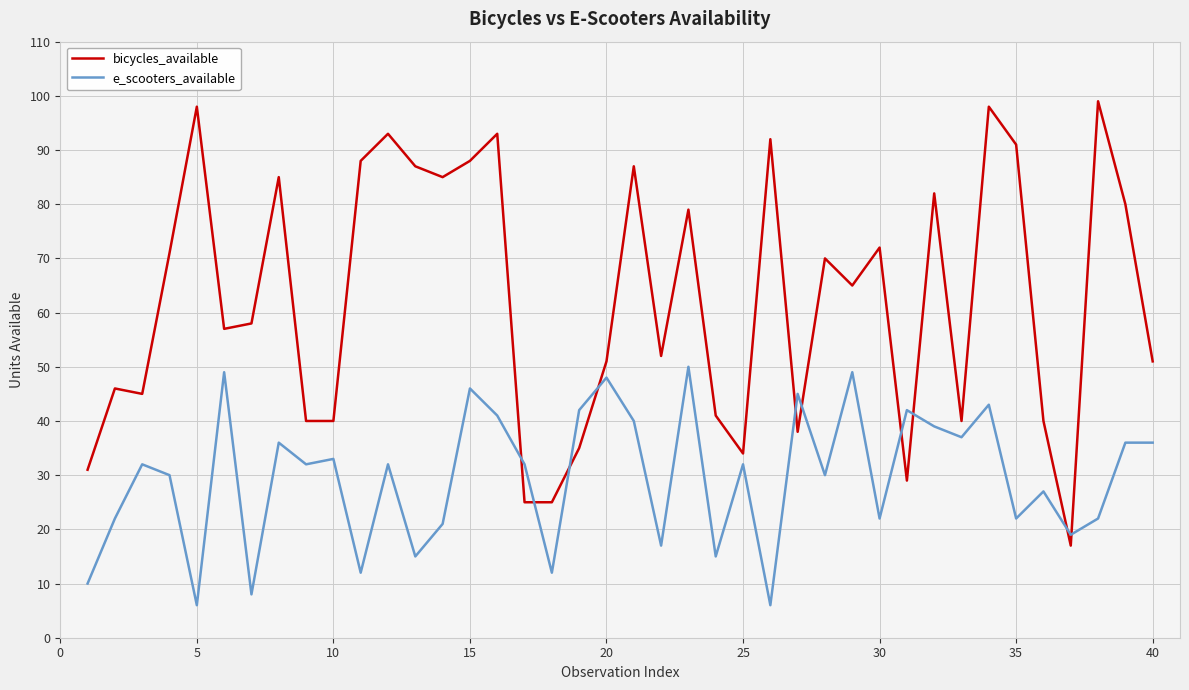

True or false: bicycles_available and e_scooters_available intersect in this chart.

True